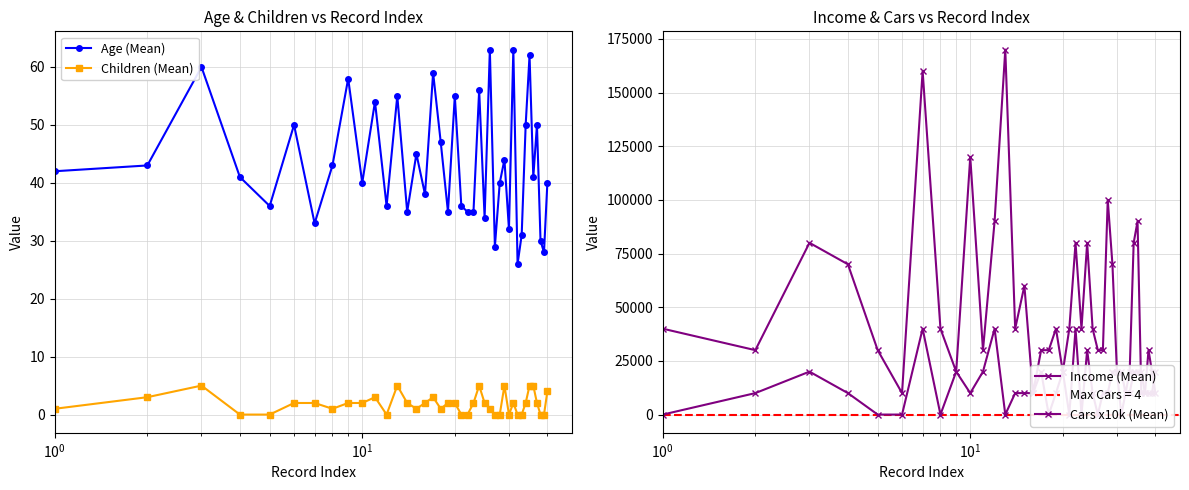

True or false: Children (Mean) and Age (Mean) cross at least once.

False